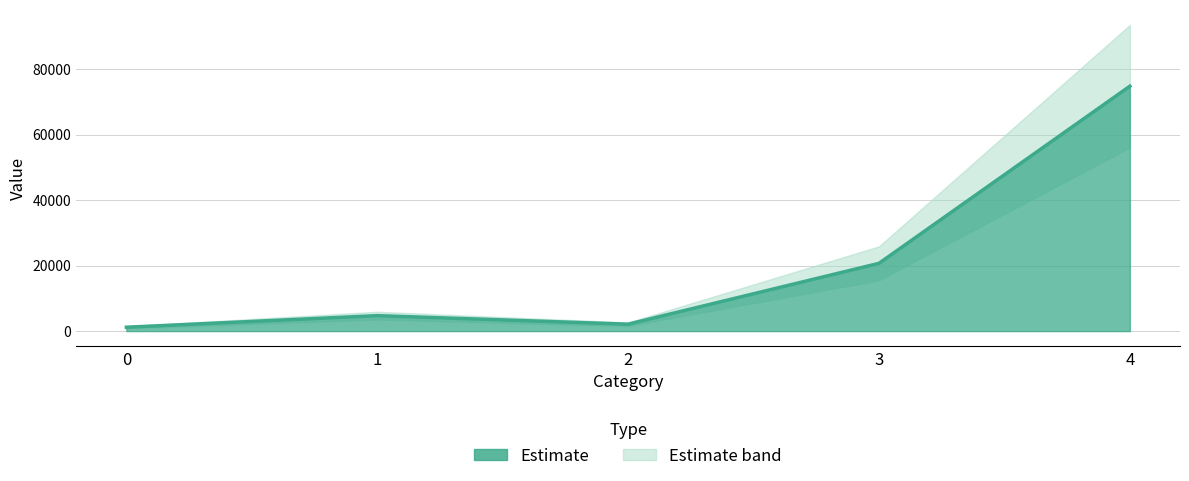

Which has a higher value, 4 or 3?

4